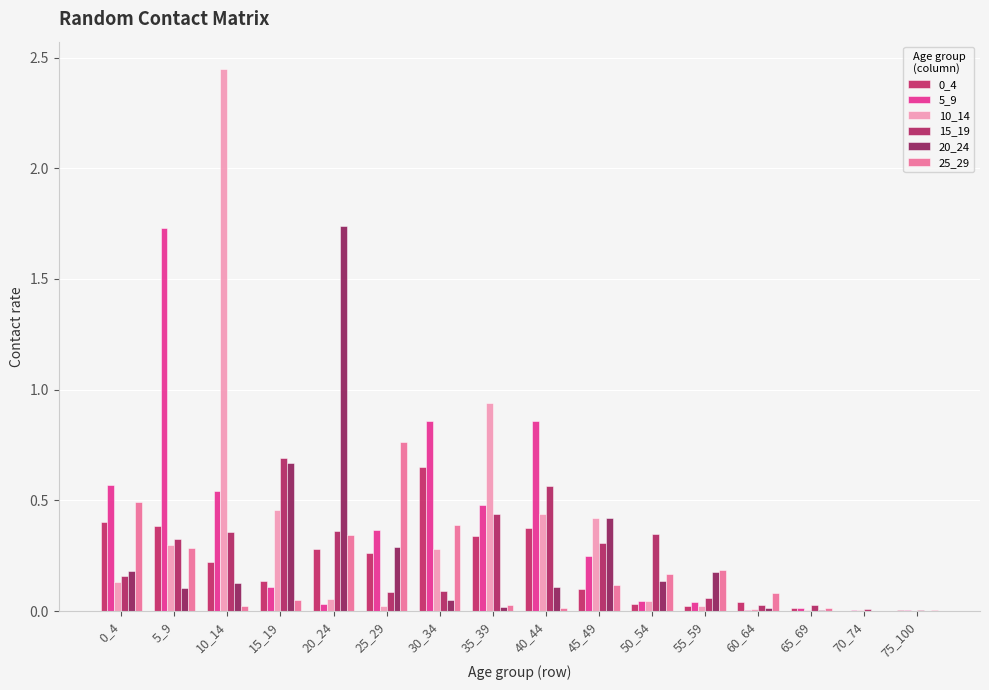

What is the maximum value for 0_4?

0.7